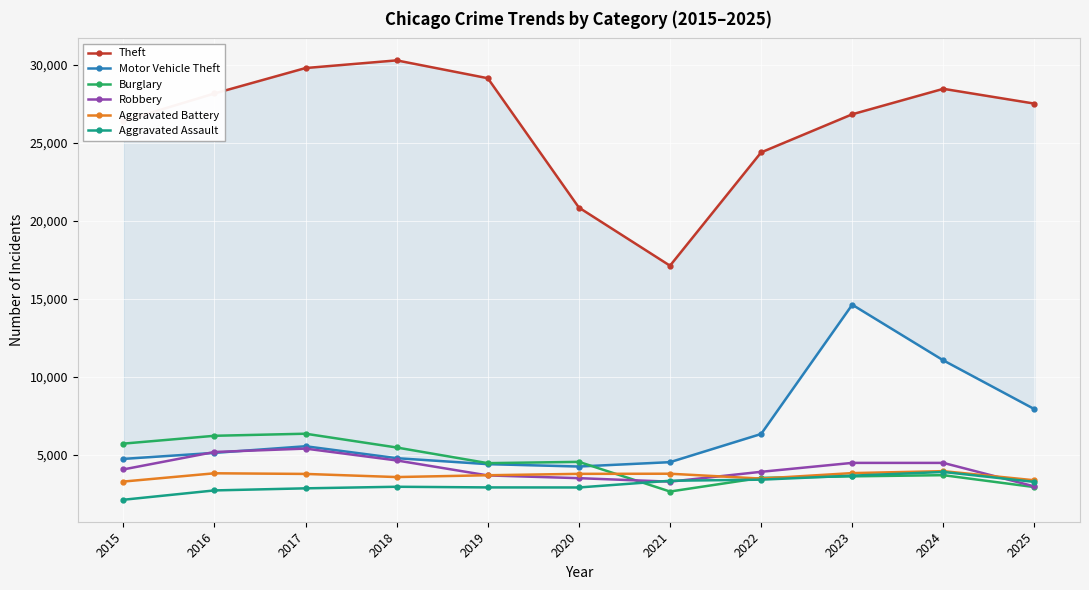

The value of Motor Vehicle Theft at 2021 is 1861. True or false?

False